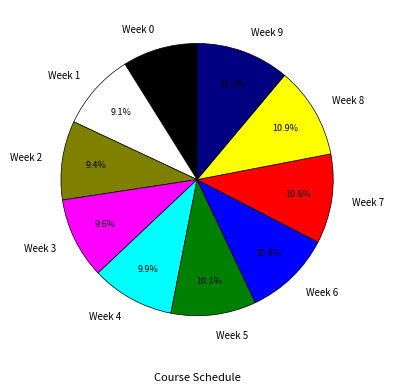

Count the number of slices in the pie.

10